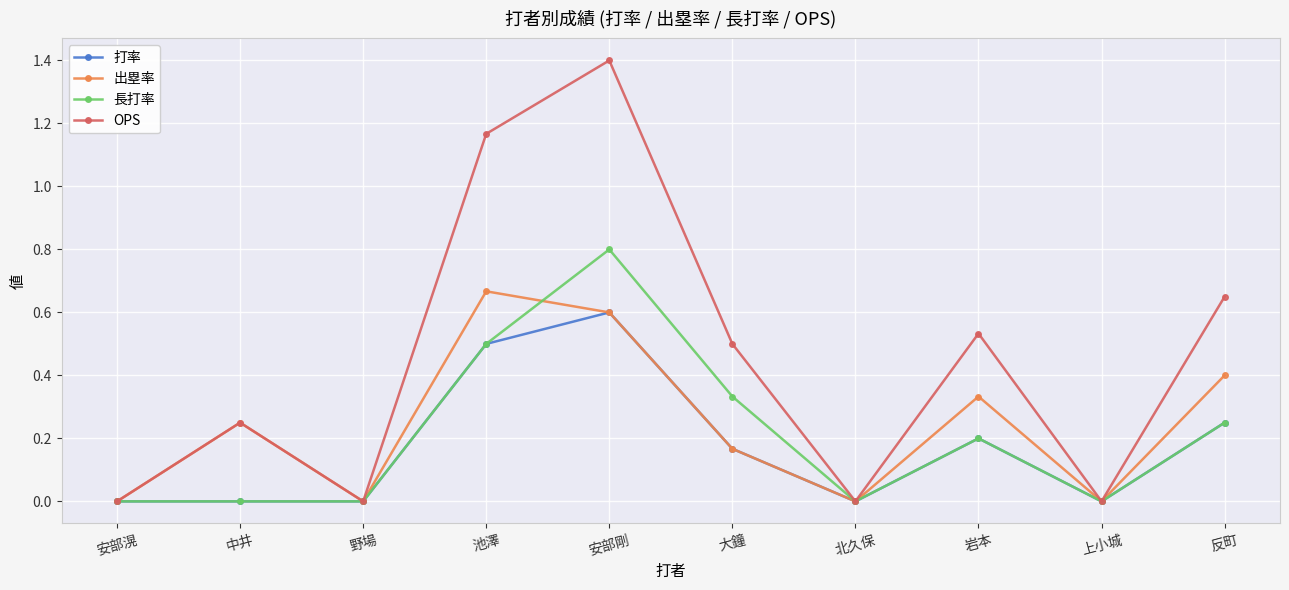

Rank the series by their maximum value, from highest to lowest.

OPS, 長打率, 出塁率, 打率